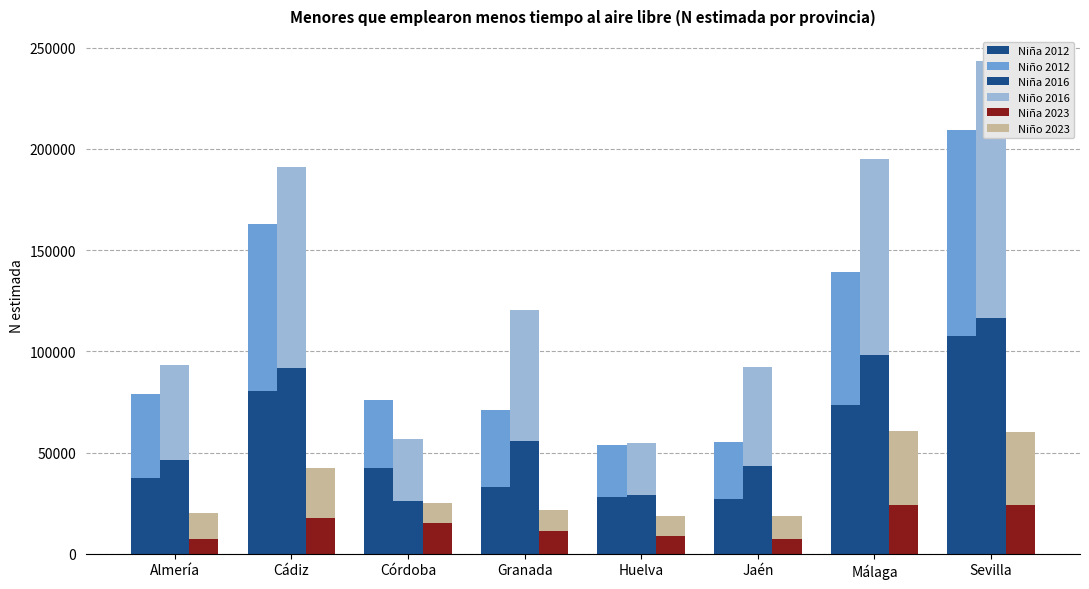

How many data points does each series have?

8